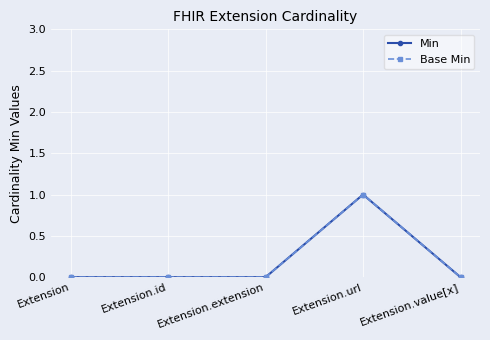

What is the difference between the maximum and minimum values in the Base Min series?

1